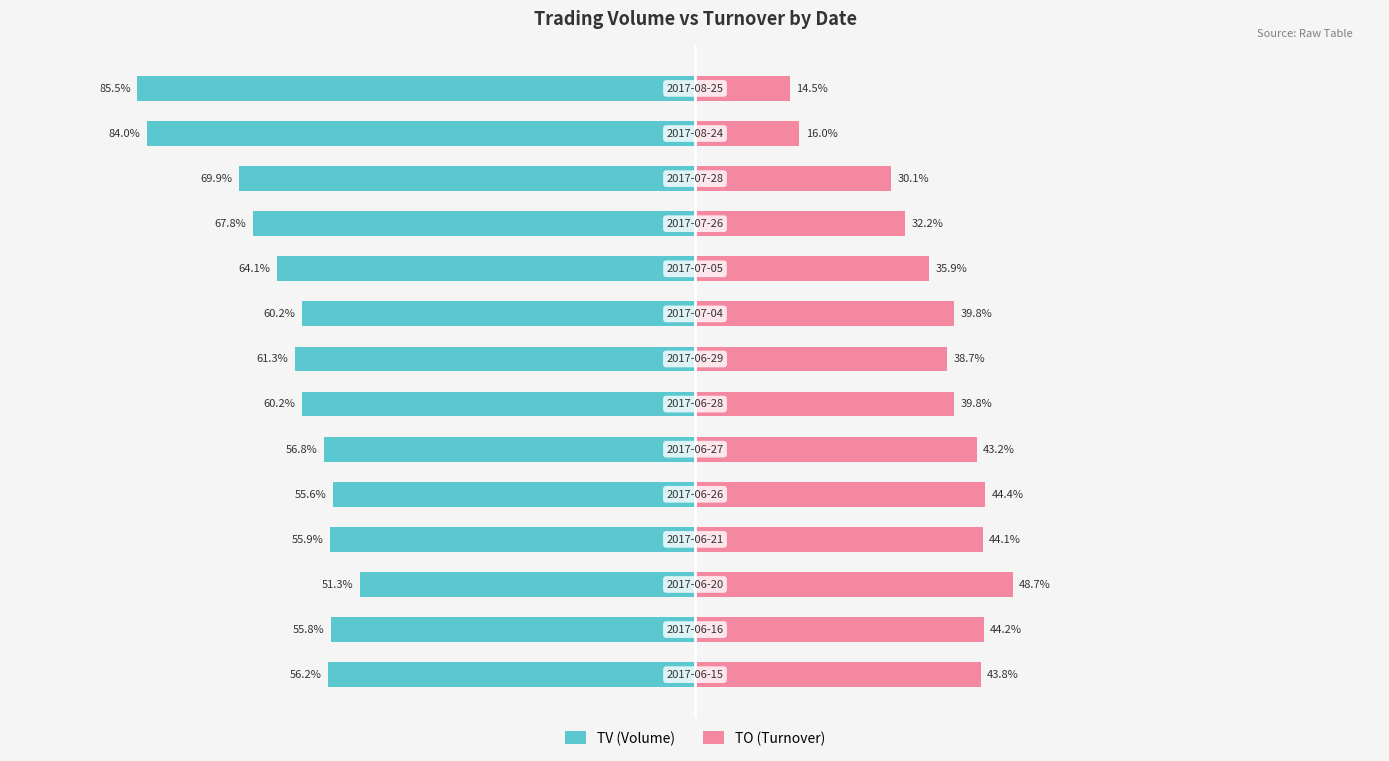

Which series has the largest range (max minus min)?

TO (Turnover)